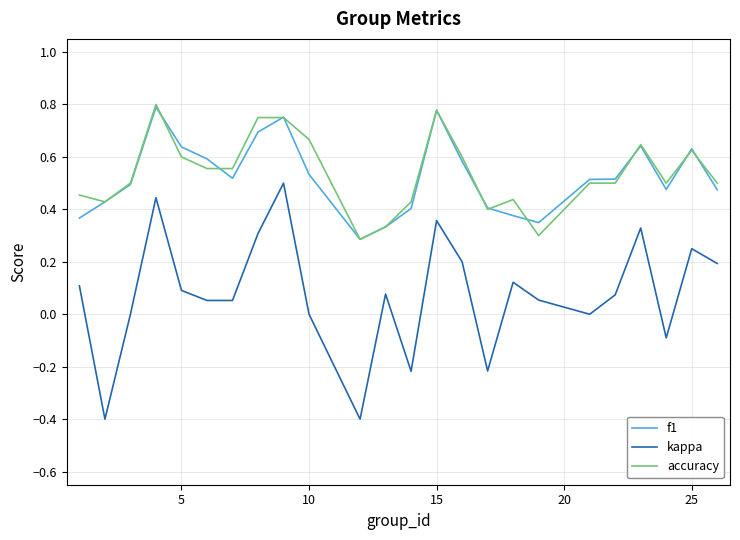

True or false: kappa and f1 cross at least once.

False